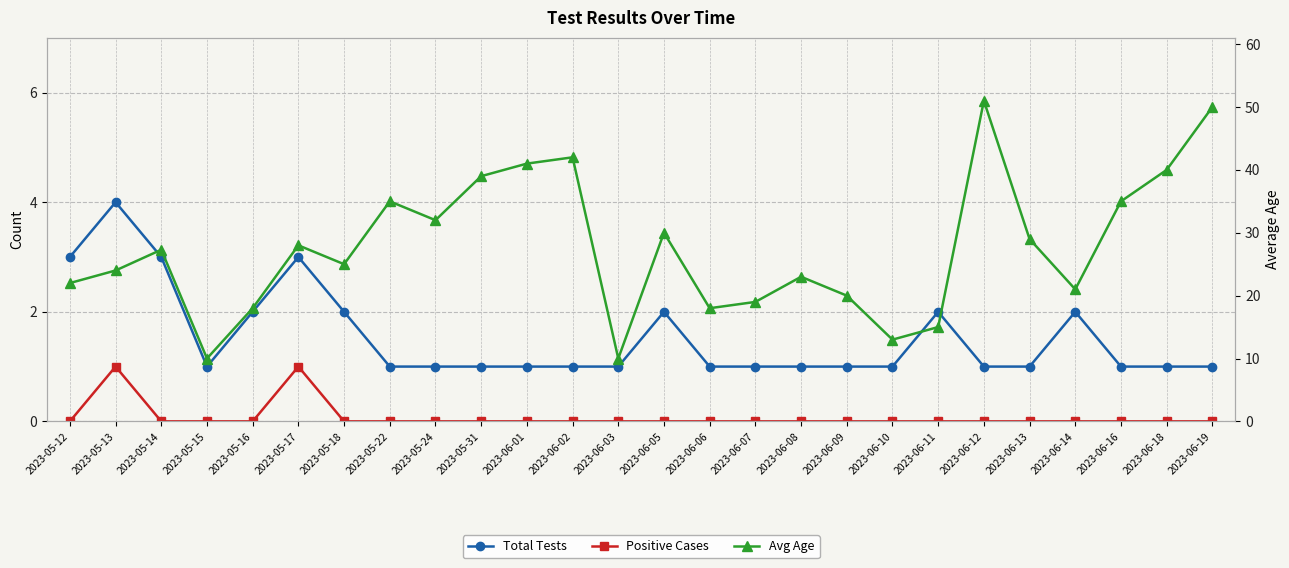

Is the value of Positive Cases at 2023-06-10 greater than the value of Total Tests at 2023-06-09?

No